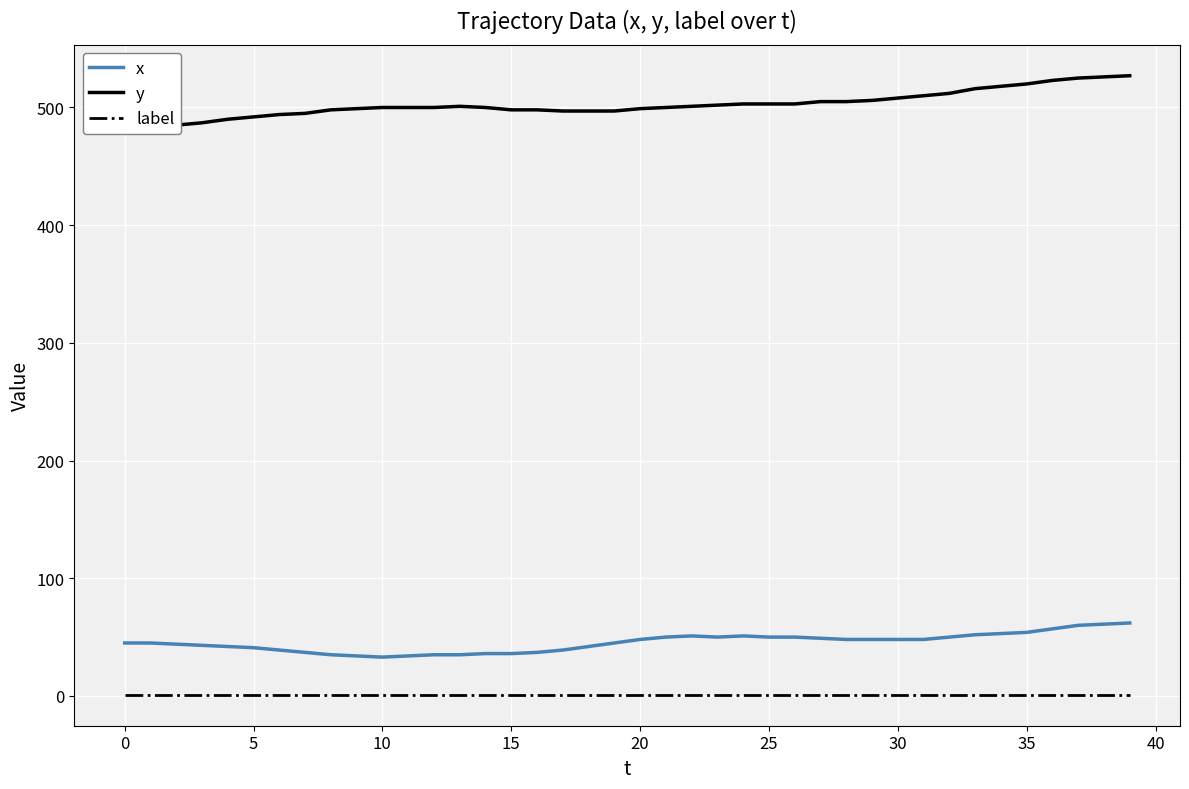

True or false: x and label intersect in this chart.

False